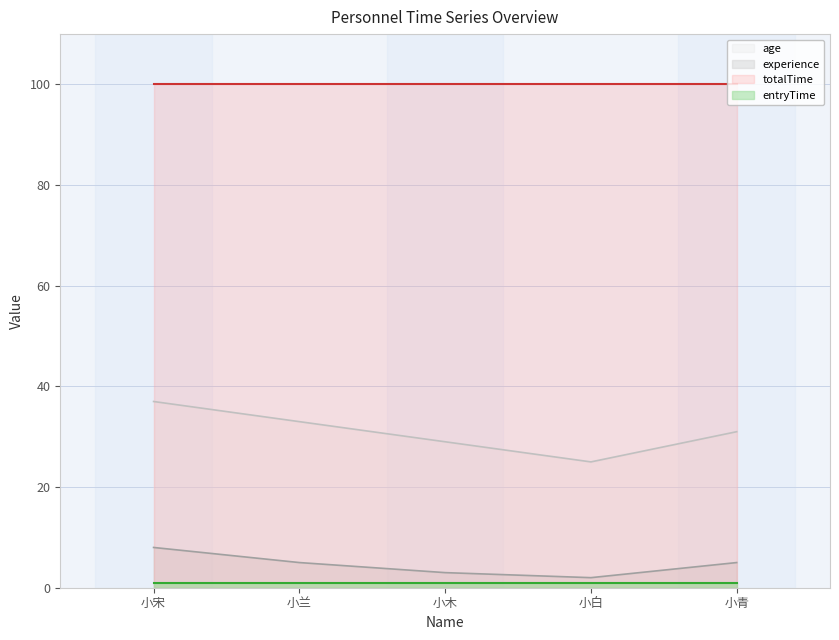

True or false: age has a value of 33 at 小兰.

True